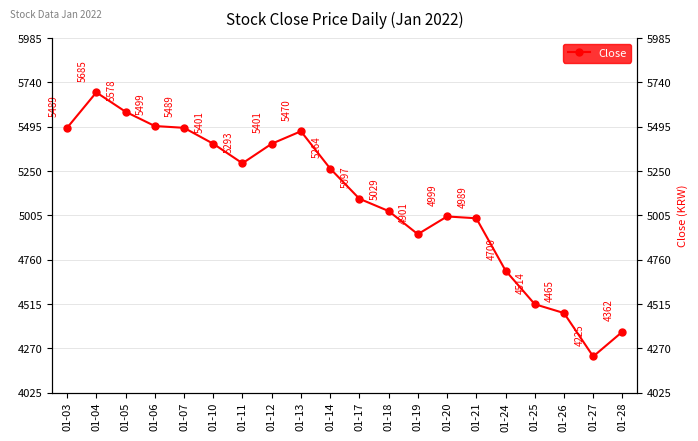

What is the average value?

5092